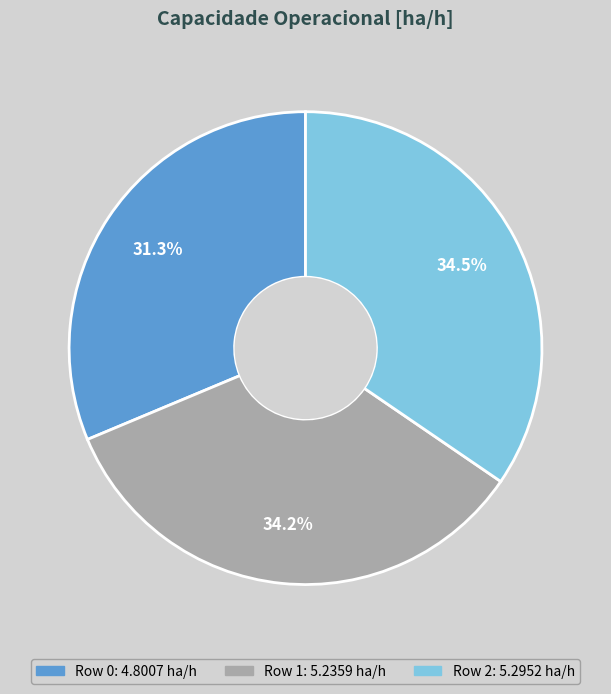

Is there a majority slice in this chart?

No